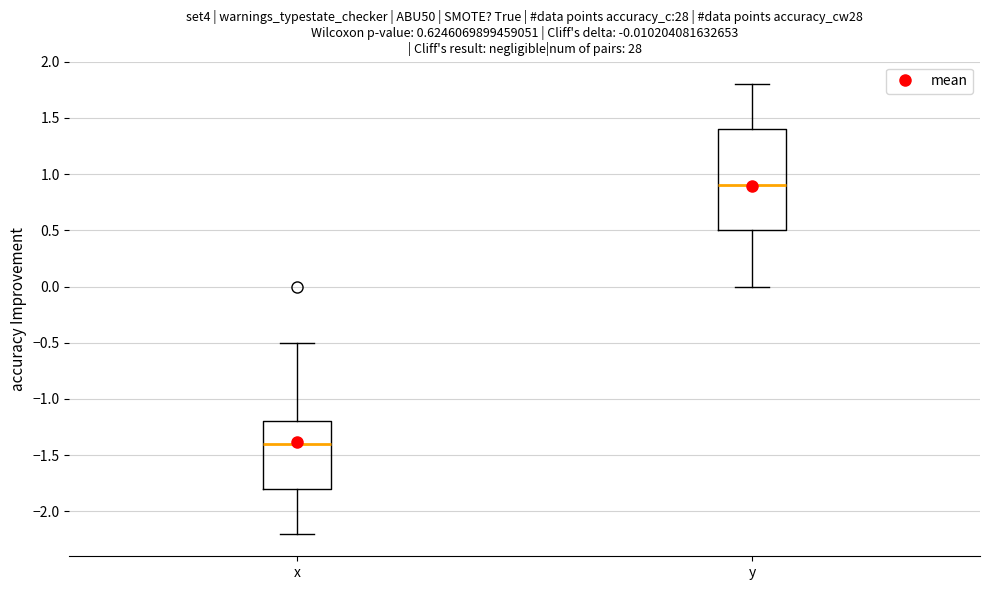

Which box has the highest median line?

y